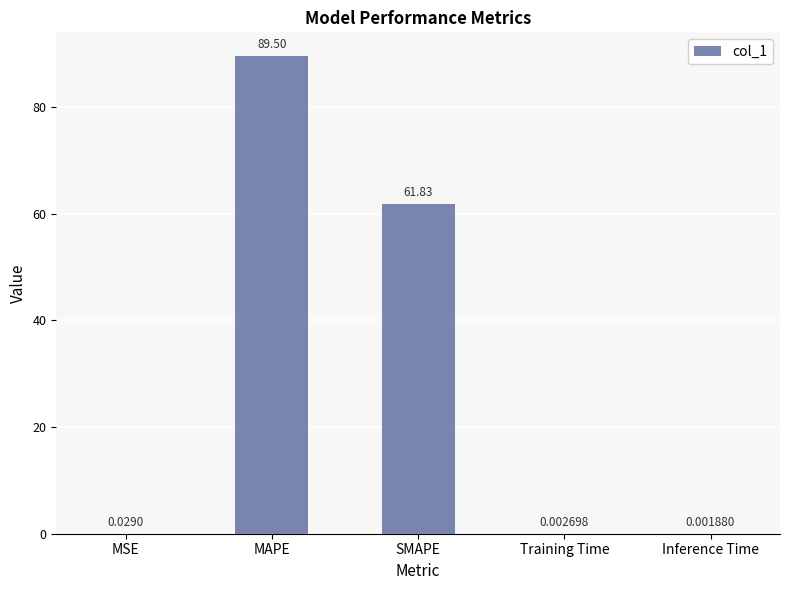

At which label is the value closest to 44?

SMAPE